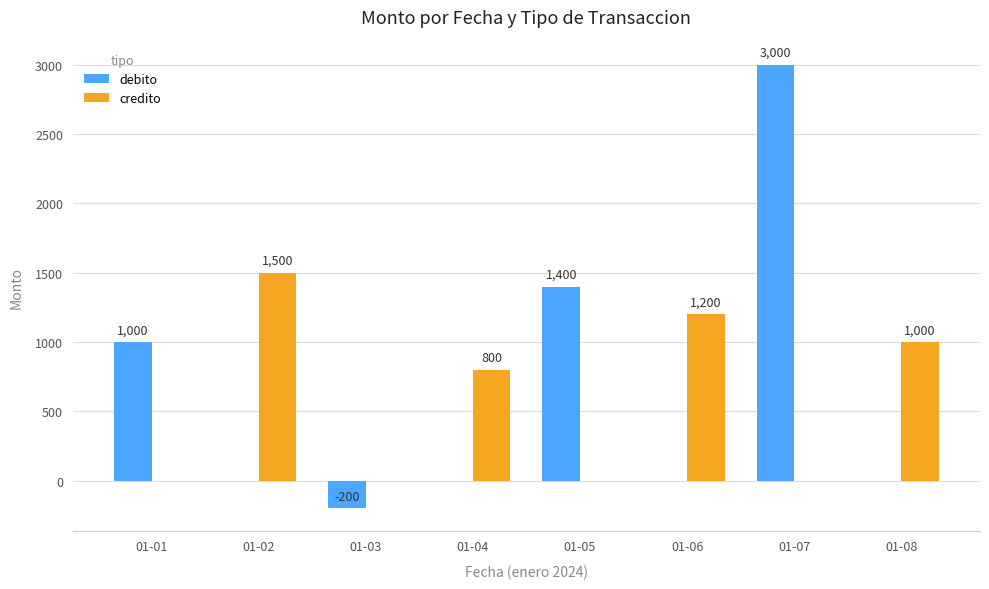

The credito series shows 561 at 01-07. True or false?

False